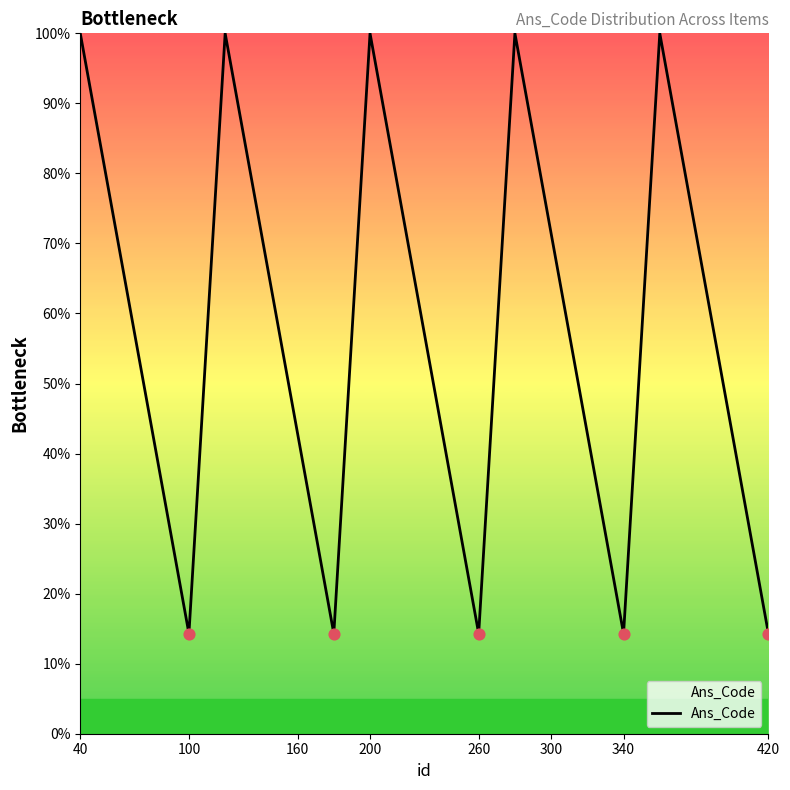

What is the greatest value displayed?

100.0